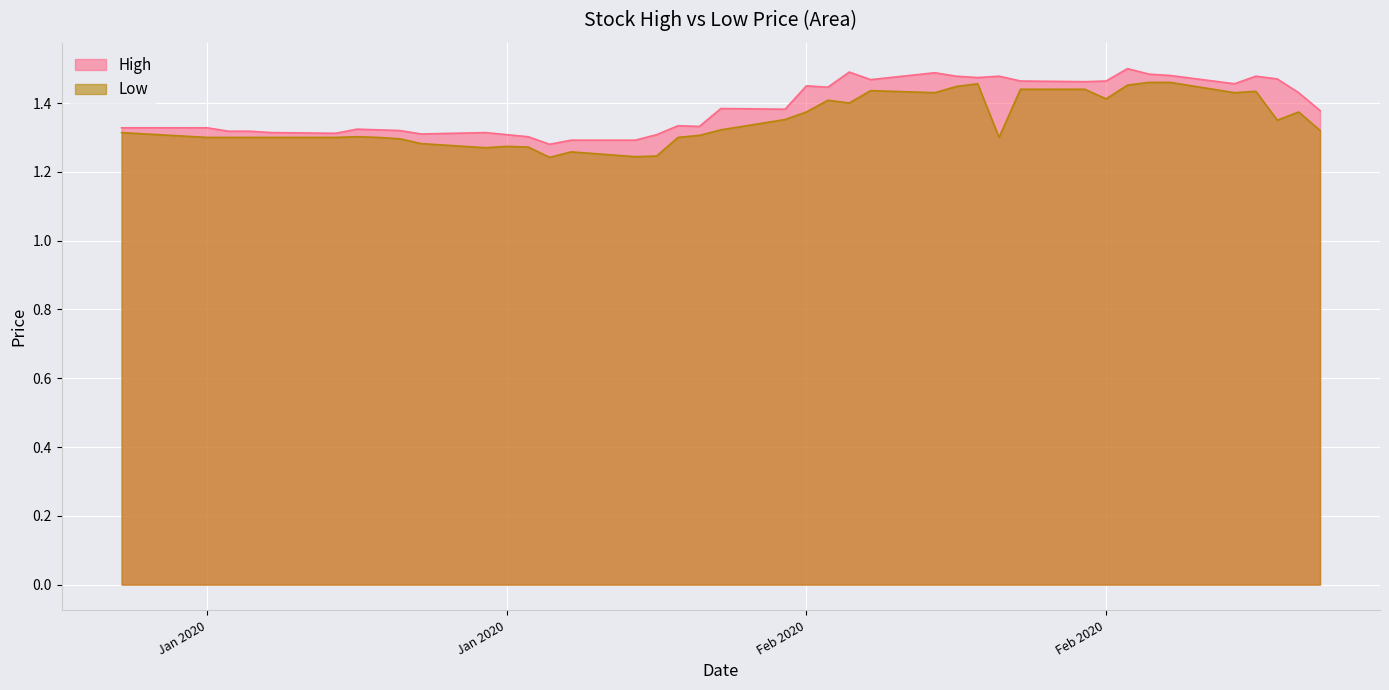

True or false: Low and High cross at least once.

False